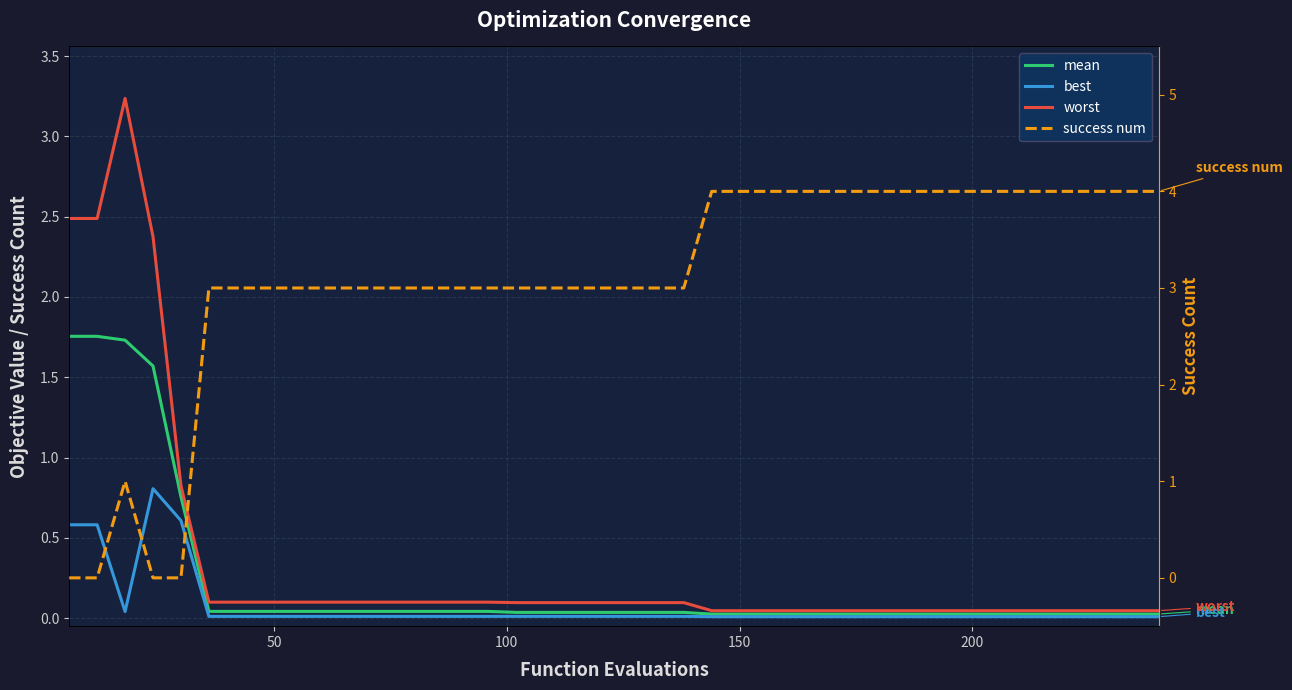

Where is success num nearest to the value 2?

100